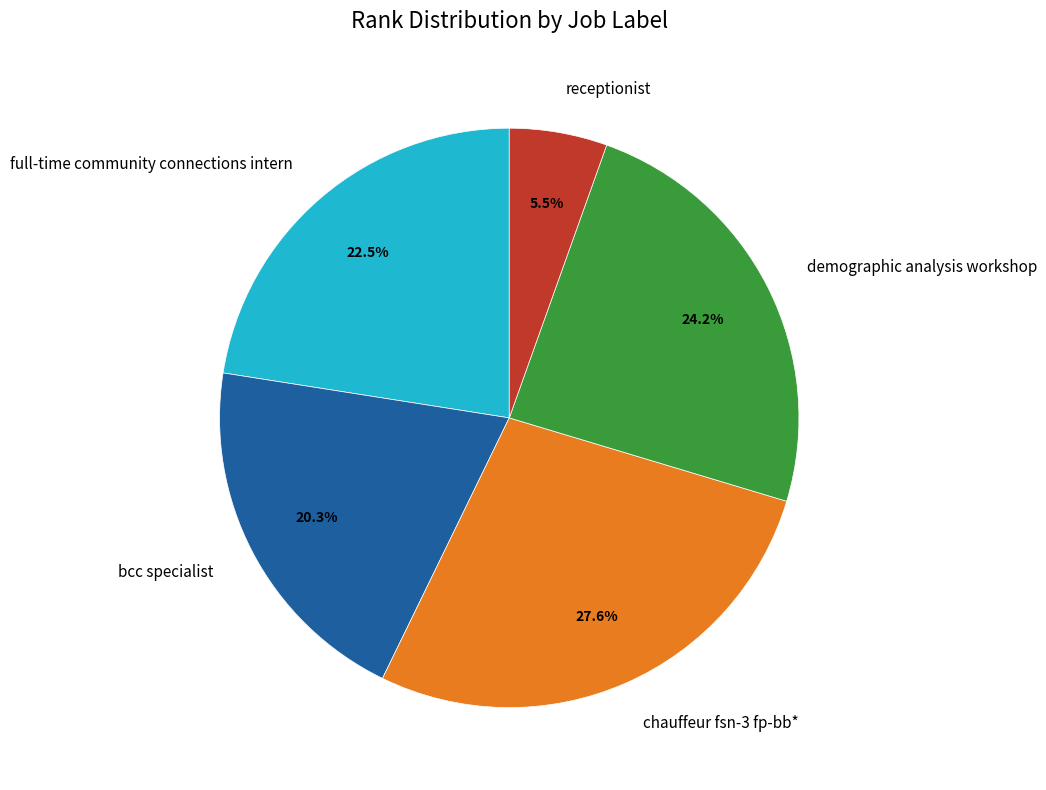

How many slices are in this pie chart?

5